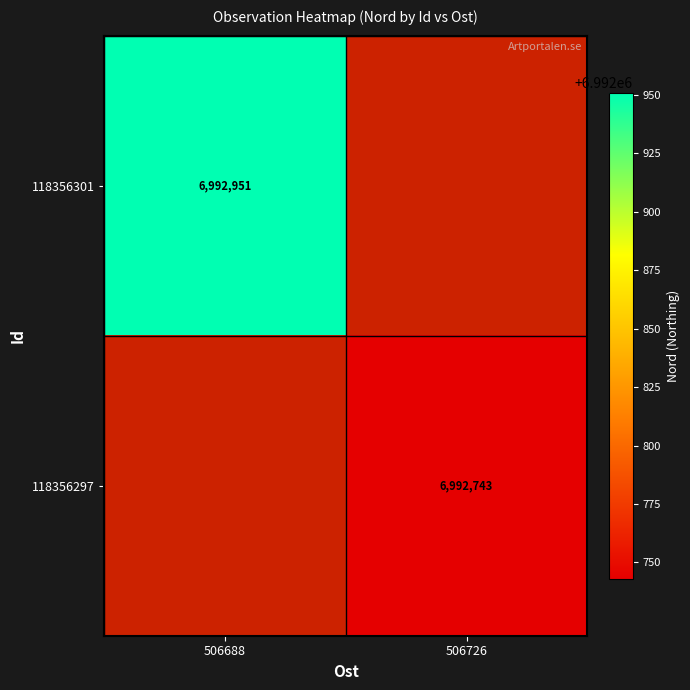

Between 506726 and 506688, which is larger?

506688